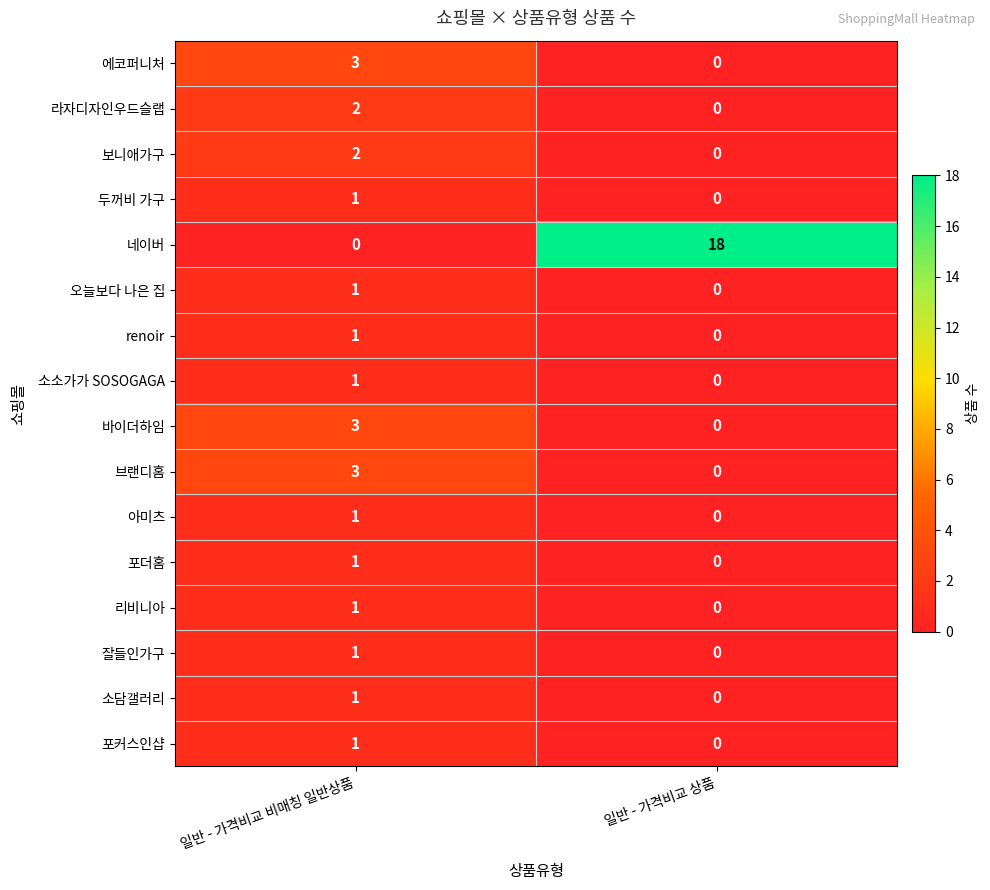

What is the total value across all series at 일반 - 가격비교 비매칭 일반상품?

23